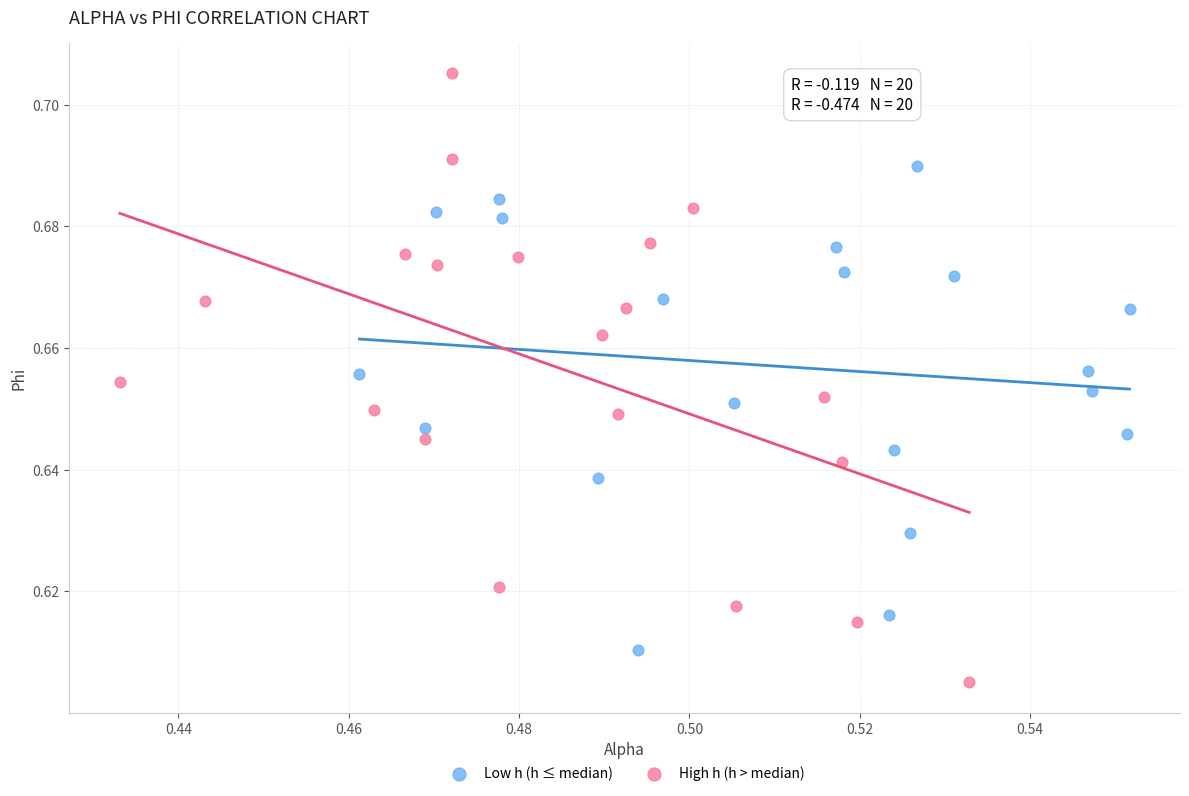

Which series contains the lowest Y value?

High h (h > median)